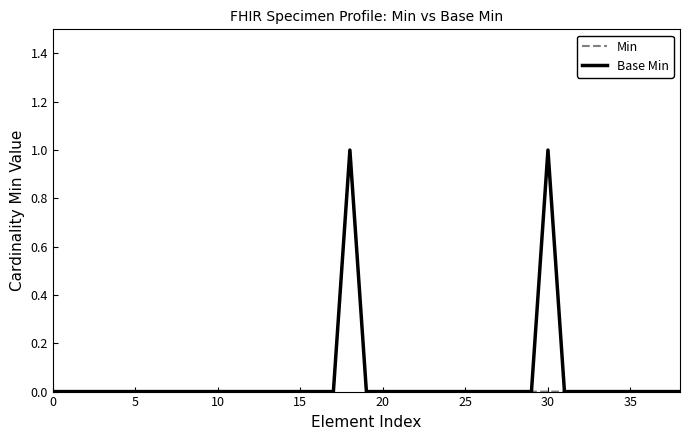

What is the label of the 31st point from the left?

30